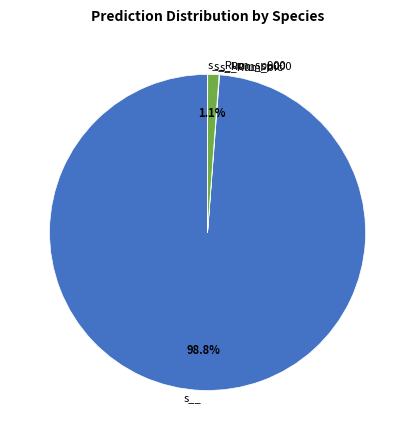

Which has a higher value, s__ or s__Rum_sp000?

s__